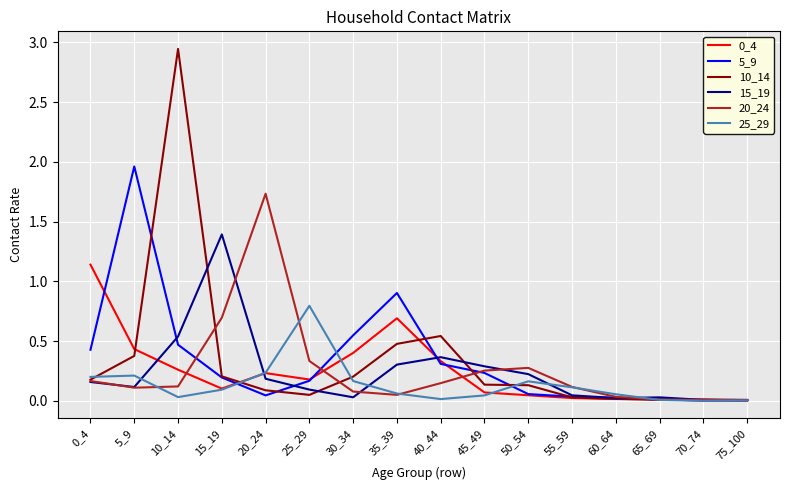

Is it true that 25_29 equals 0.2 at 20_24?

True